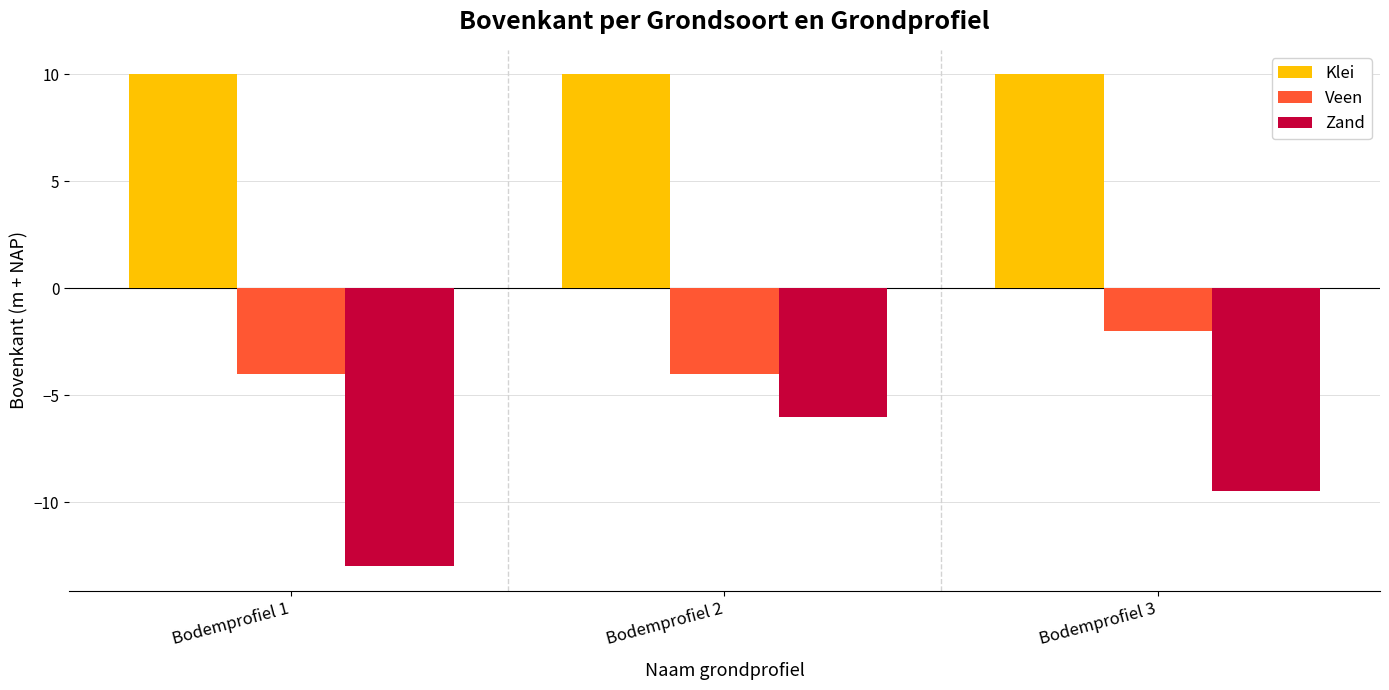

At which label does Zand first exceed -9?

Bodemprofiel 2